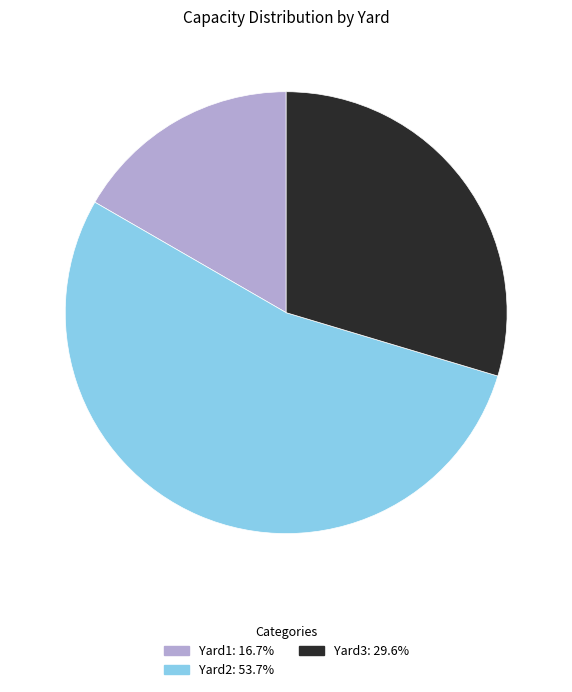

True or false: Yard2 accounts for 54% of the total.

True